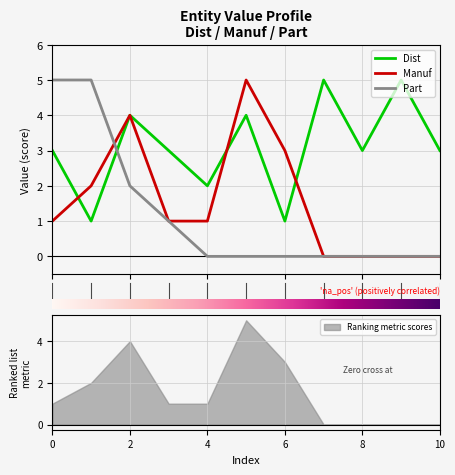

After their last crossing, which series has the higher values: Dist or Part?

Dist